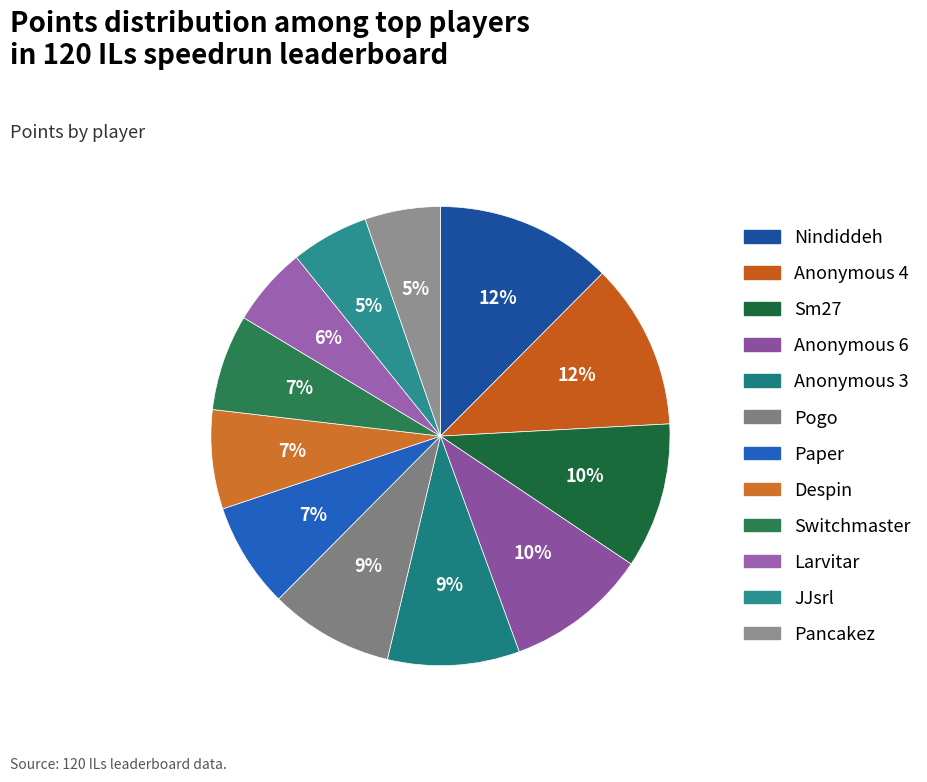

To the nearest percent, what portion does Despin represent?

7%